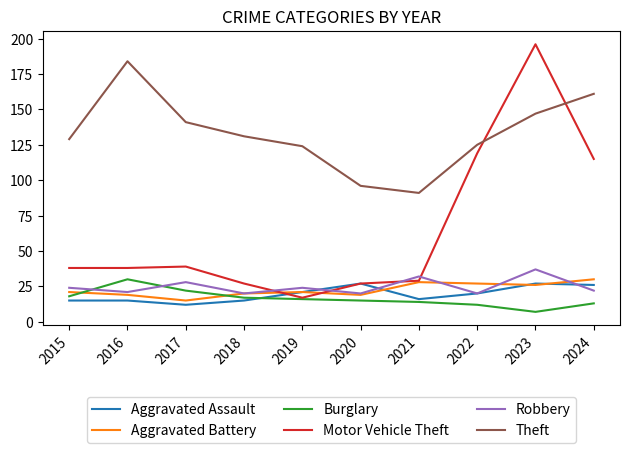

Reading right to left, list all the values displayed in this chart.

Aggravated Assault: 2024=26	2023=27	2022=20	2021=16	2020=27	2019=21	2018=15	2017=12	2016=15	2015=15
Aggravated Battery: 2024=30	2023=26	2022=27	2021=28	2020=19	2019=21	2018=20	2017=15	2016=19	2015=21
Burglary: 2024=13	2023=7	2022=12	2021=14	2020=15	2019=16	2018=17	2017=22	2016=30	2015=18
Motor Vehicle Theft: 2024=115	2023=196	2022=119	2021=29	2020=27	2019=17	2018=27	2017=39	2016=38	2015=38
Robbery: 2024=22	2023=37	2022=20	2021=32	2020=20	2019=24	2018=20	2017=28	2016=21	2015=24
Theft: 2024=161	2023=147	2022=125	2021=91	2020=96	2019=124	2018=131	2017=141	2016=184	2015=129